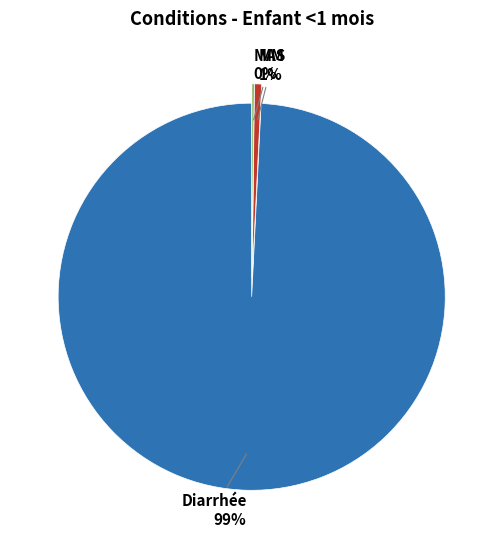

Is there a majority slice in this chart?

Yes